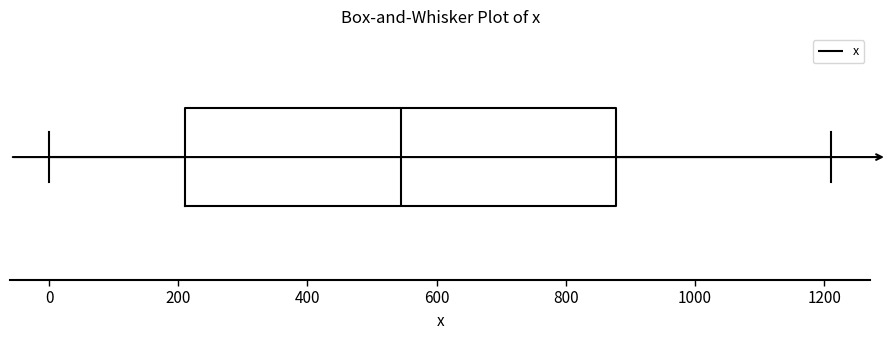

Where does the left whisker of the box end on the x-axis? The values are not printed on the chart, so give them approximately, as read against the axis.

0